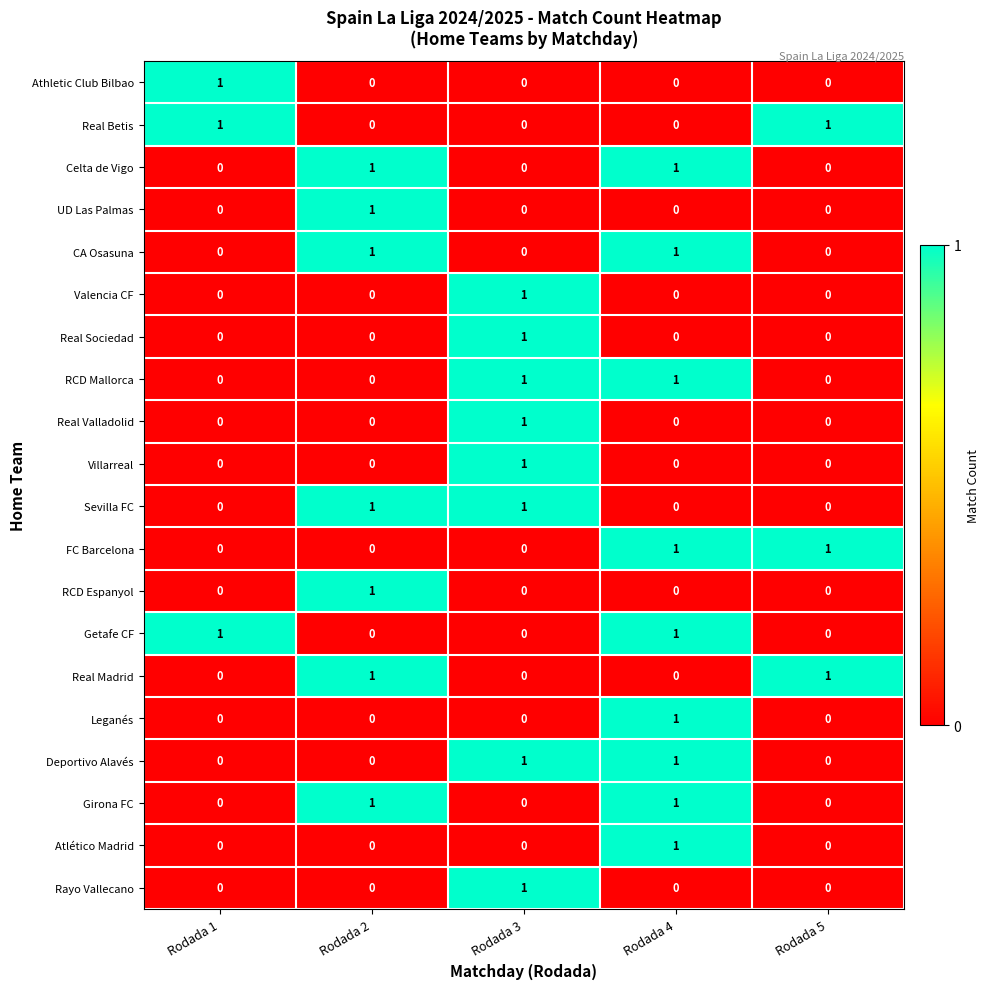

True or false: UD Las Palmas has a value of 0 at Rodada 5.

True